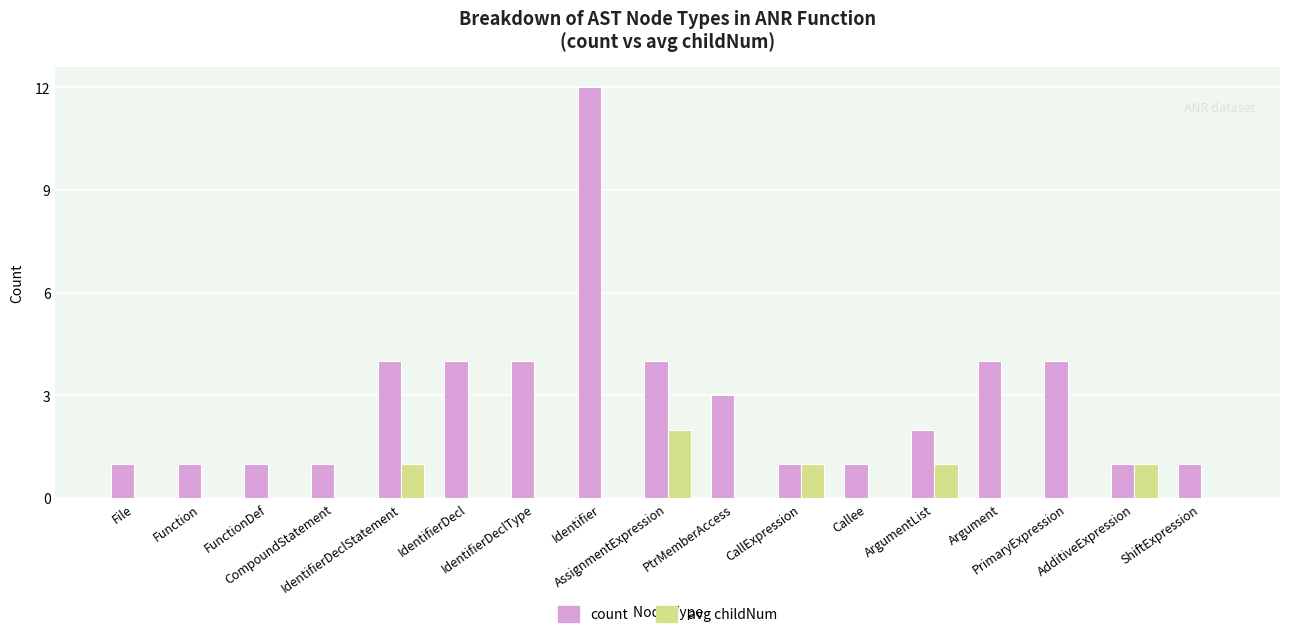

At which label does count first exceed 2?

IdentifierDeclStatement